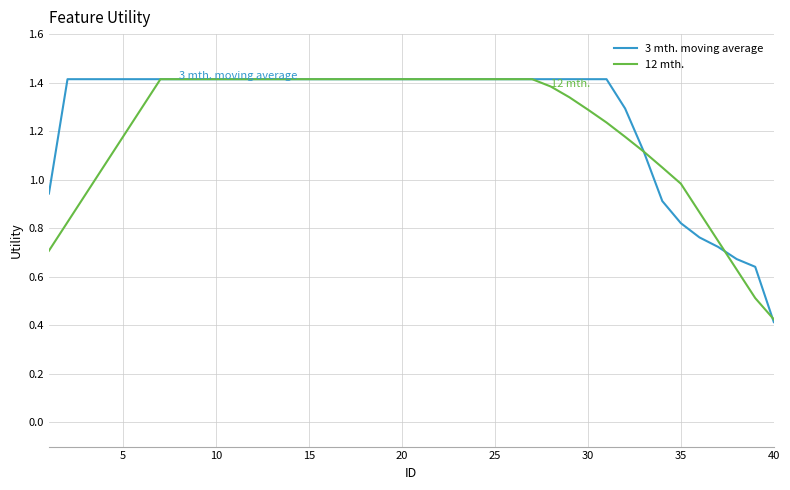

What is the highest value of the 12 mth. series?

1.4